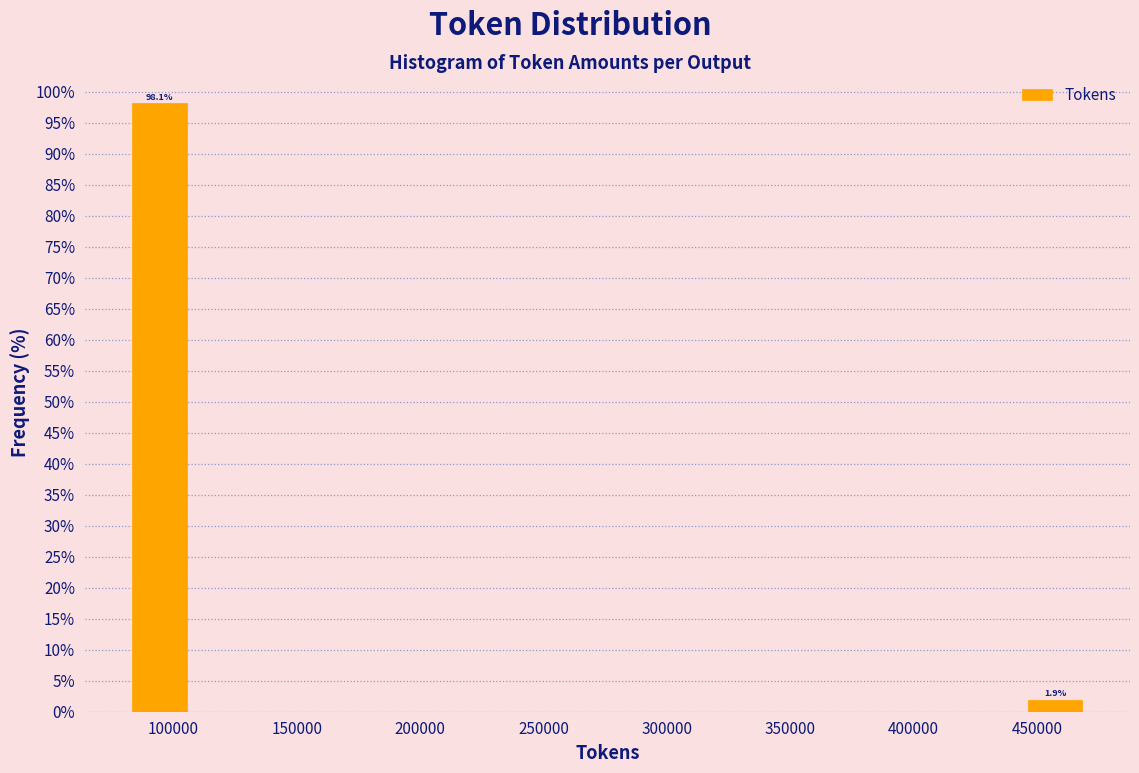

Over which range of the x-axis is the bar tallest?

80000 to 105000